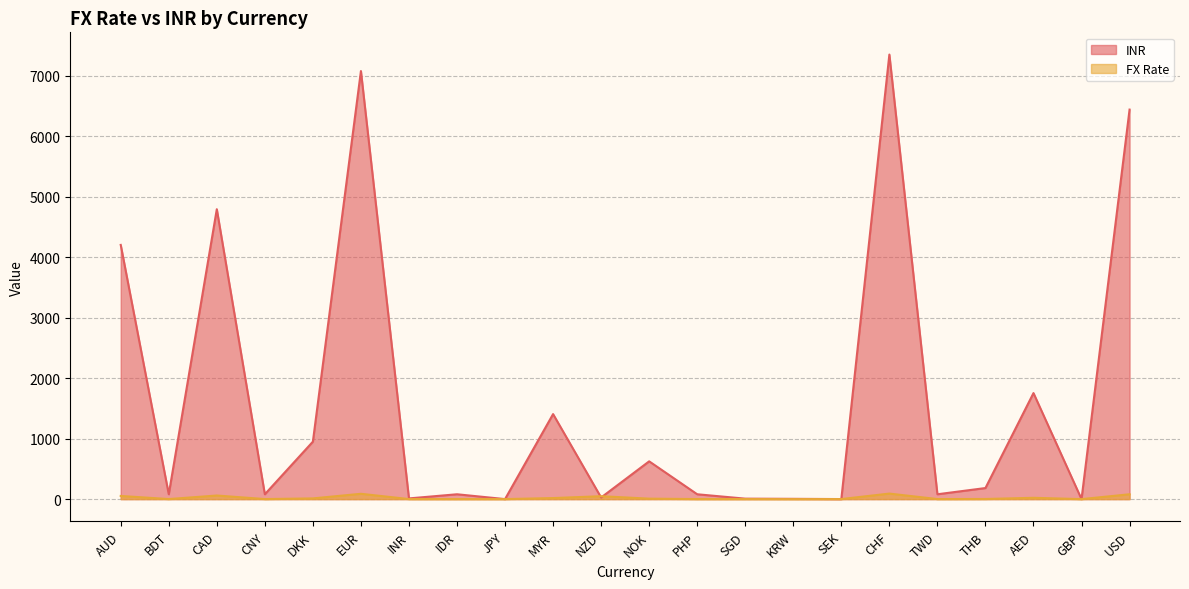

Is the value of INR at DKK greater than the value of FX Rate at THB?

Yes